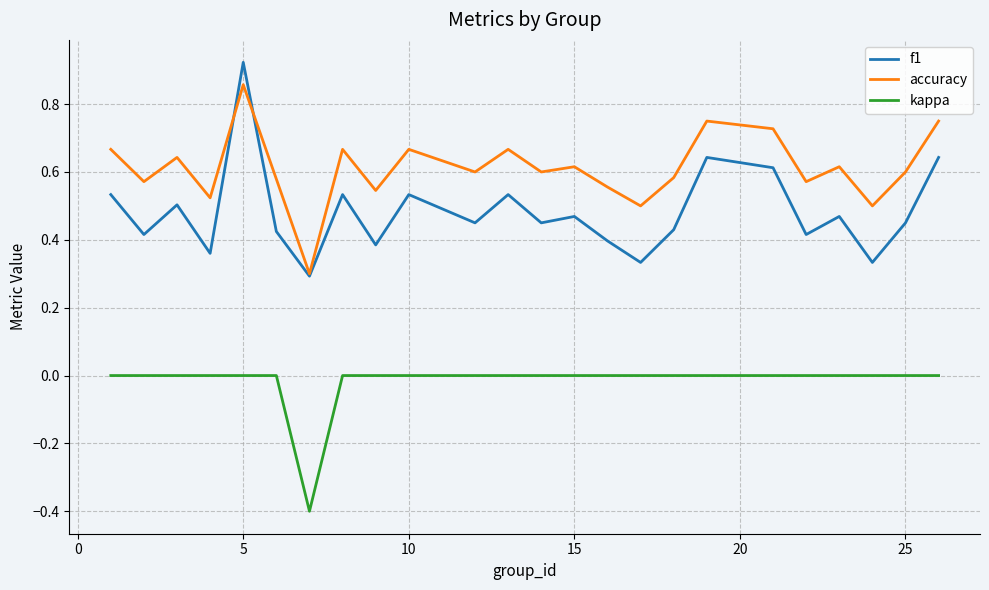

Which series has the largest total across all categories?

accuracy